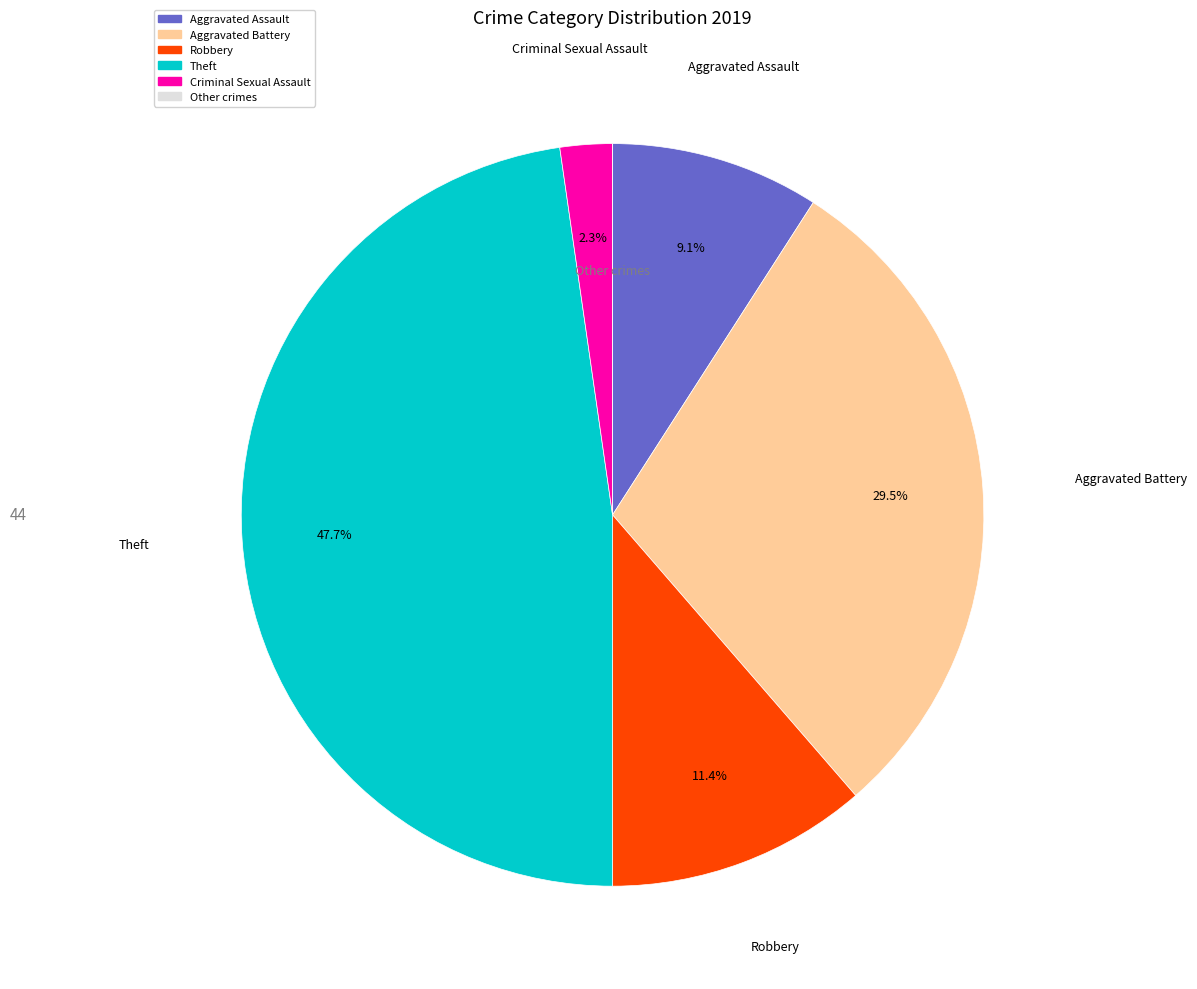

Is there a majority slice in this chart?

No